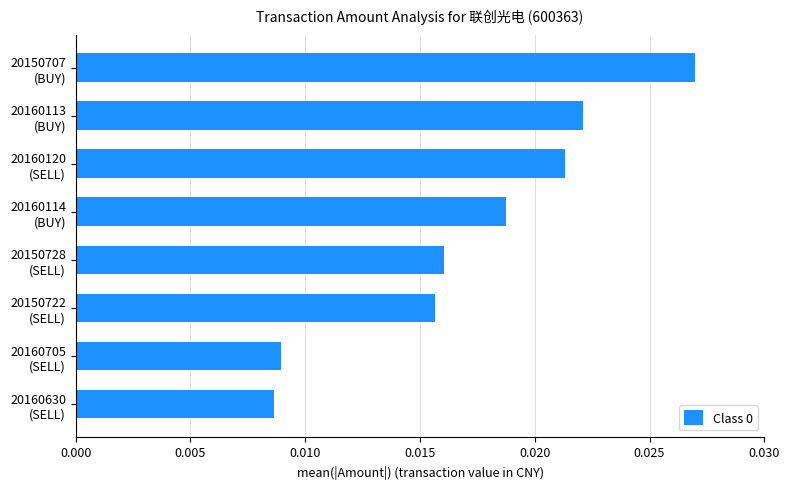

Which category has the highest value across all series?

20150707
(BUY)